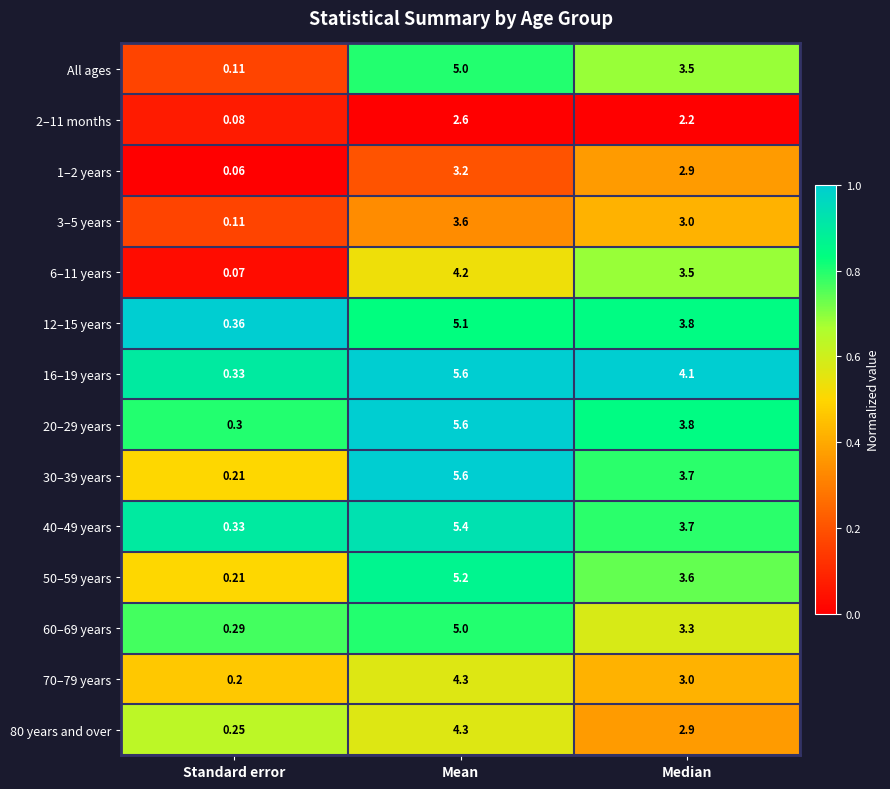

List the labels in order of 1–2 years value, largest first.

Mean, Median, Standard error